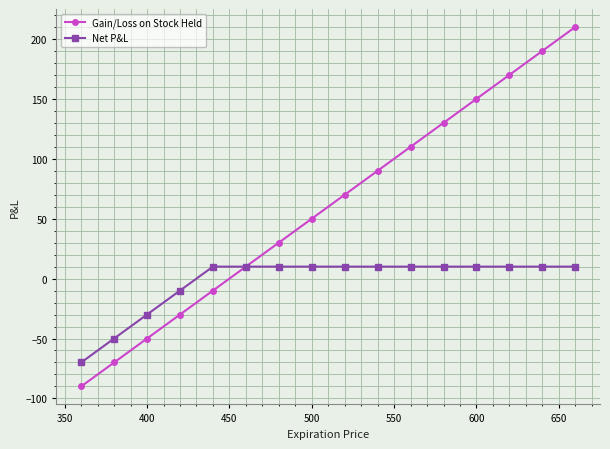

What is the value of the Gain/Loss on Stock Held point at the 4th from the left?

-30